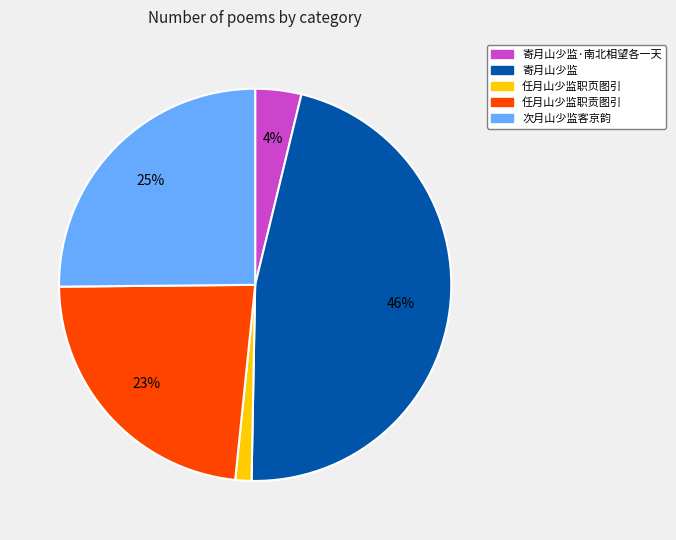

Is it true that 寄月山少监 is 29% of the pie?

False